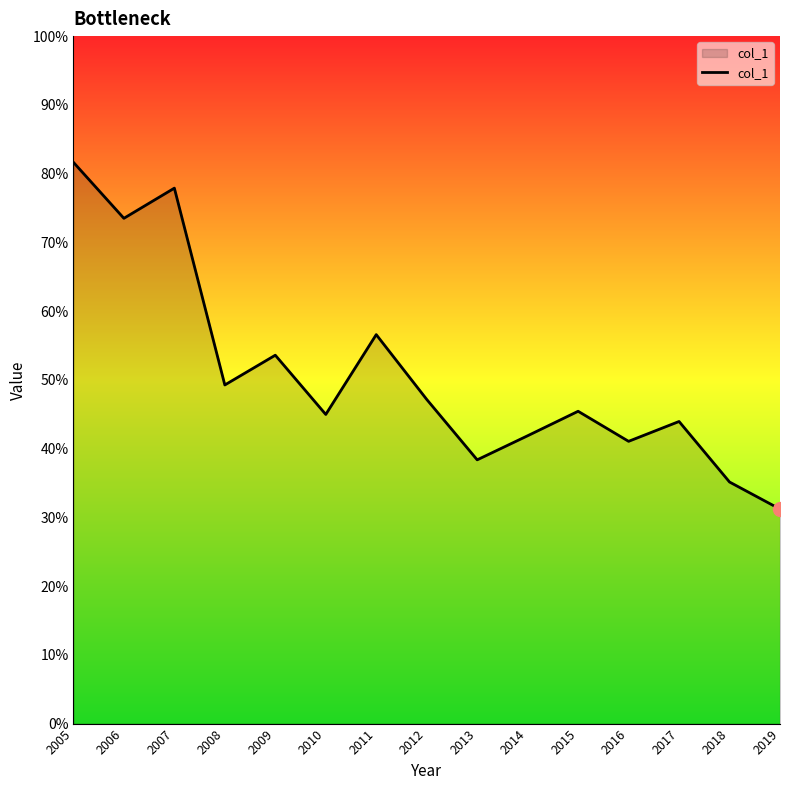

Is this an area chart (filled region under the line)?

Yes